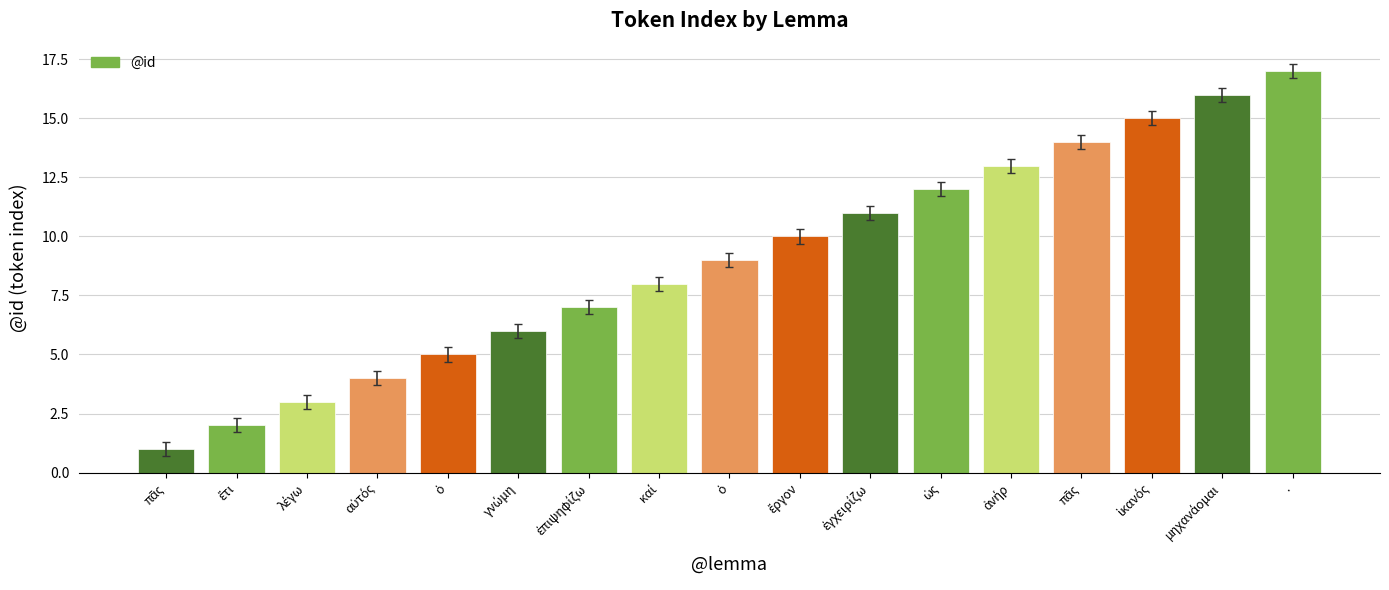

Count the number of data series in this chart.

1